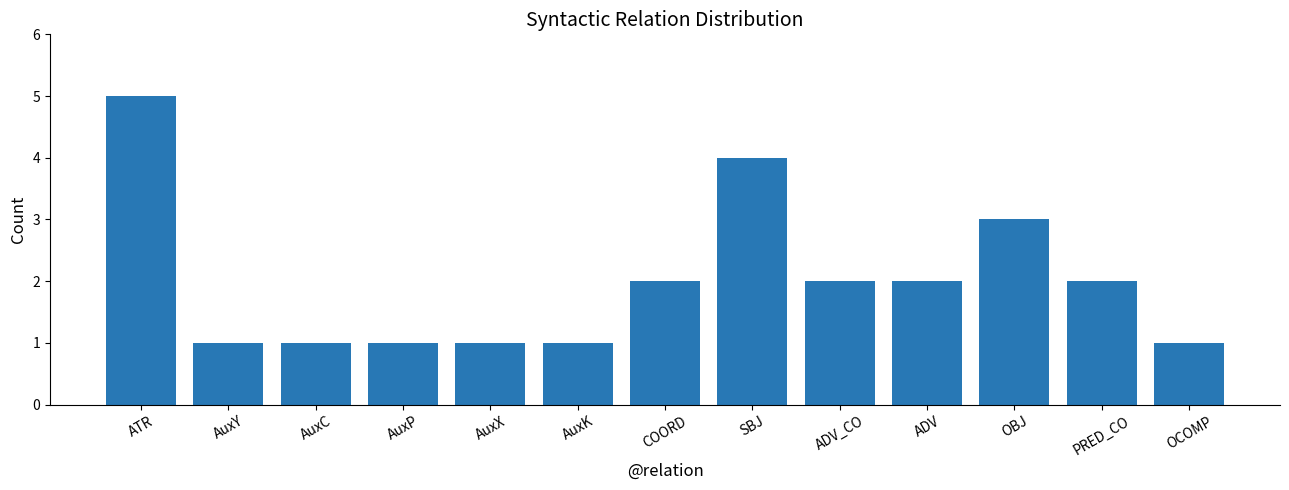

How many data points does each series have?

13